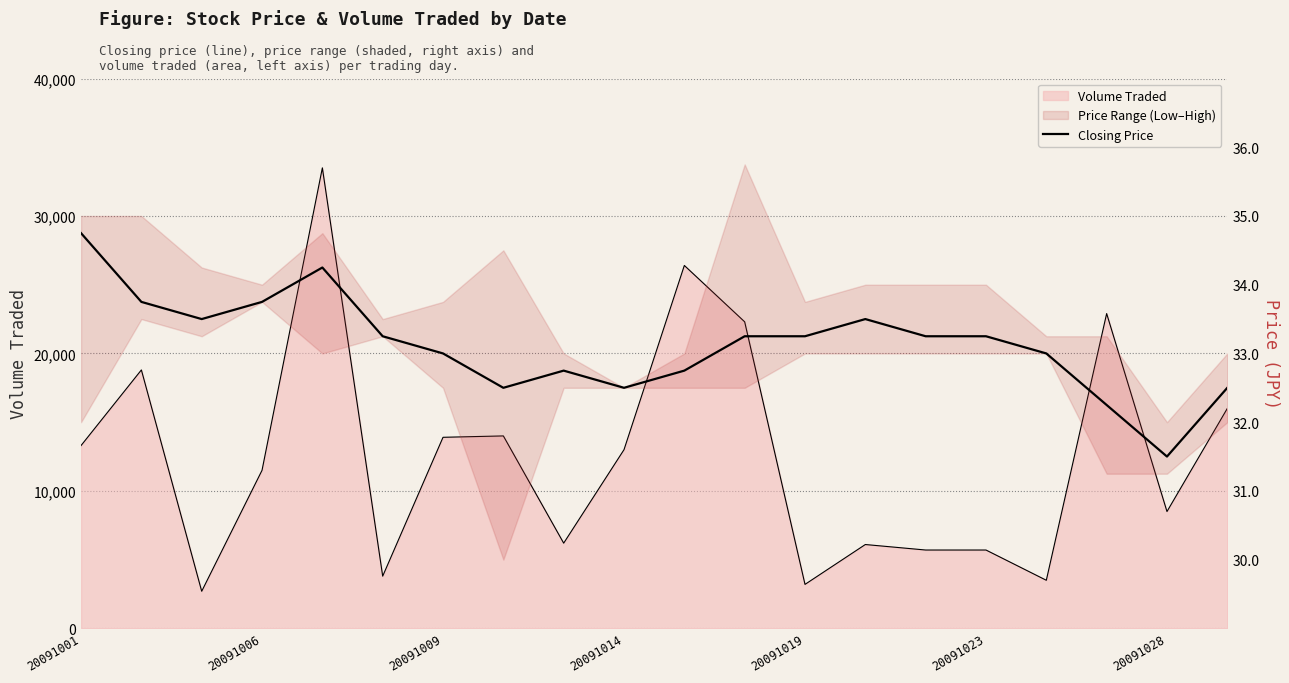

Rank the categories by value from lowest to highest.

18, 17, 7, 9, 19, 8, 10, 20091028, 16, 20091023, 11, 12, 14, 15, 20091009, 13, 20091006, 20091014, 20091019, 20091001